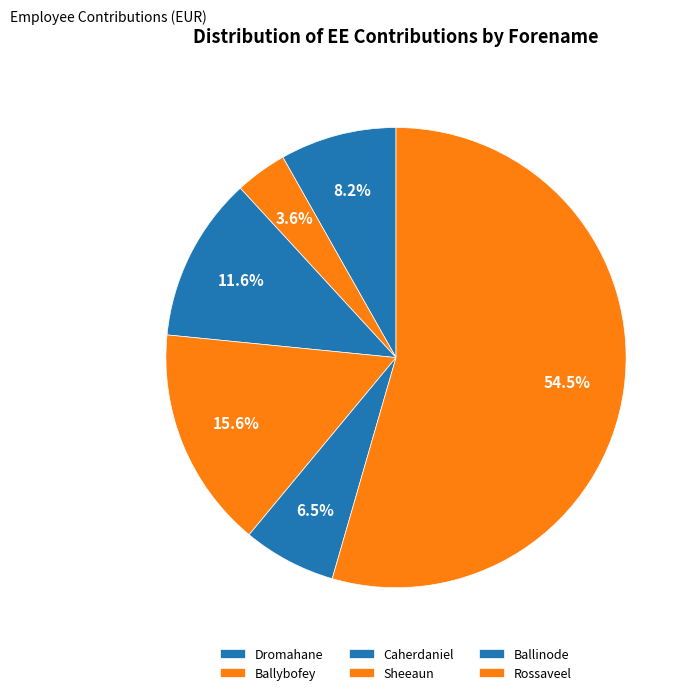

What is the change in value from Ballybofey to Sheeaun?

+382.8